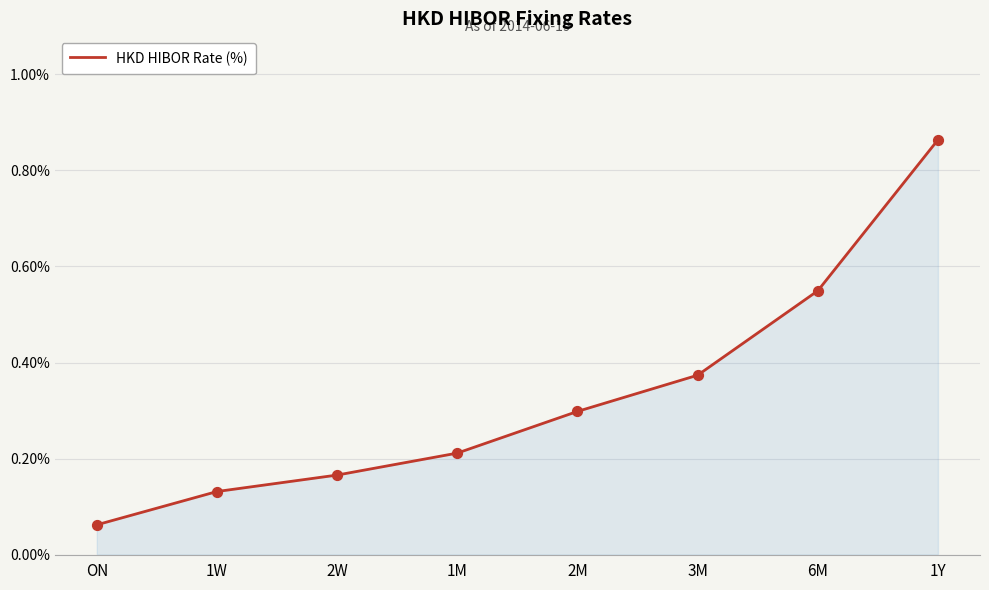

Between 2W and 1Y, which is larger?

1Y